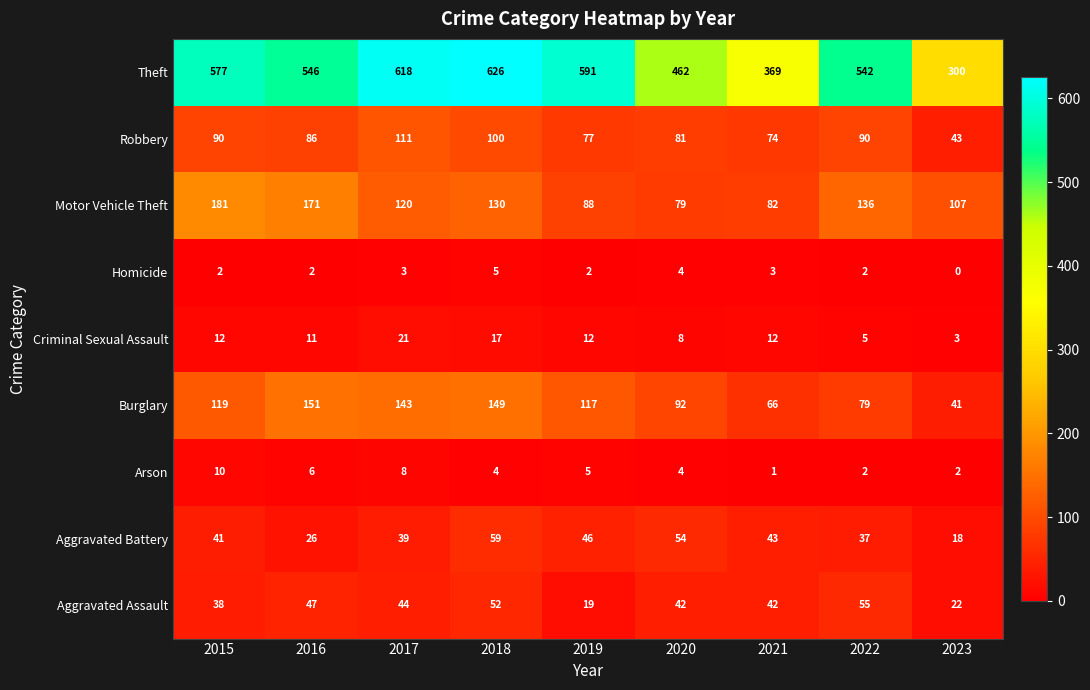

Is it true that Burglary equals 14 at 2023?

False